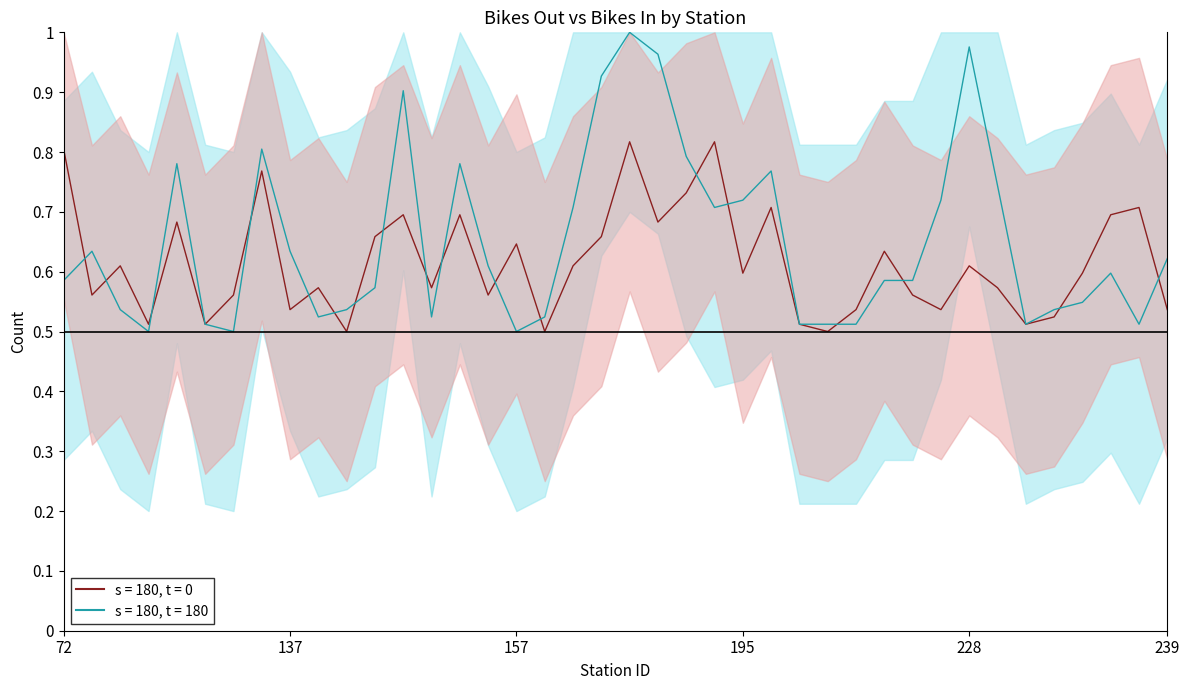

In bikes_out, how many points are higher than both neighbors (excluding endpoints)?

13